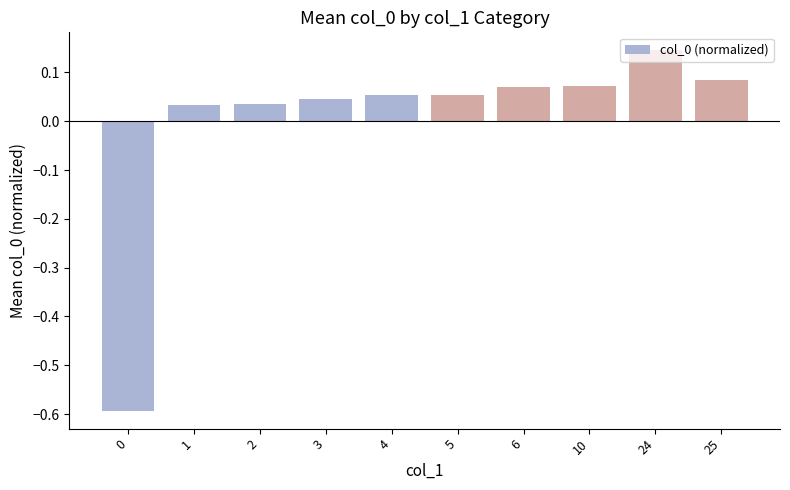

The value at 4 is 0.0. True or false?

False